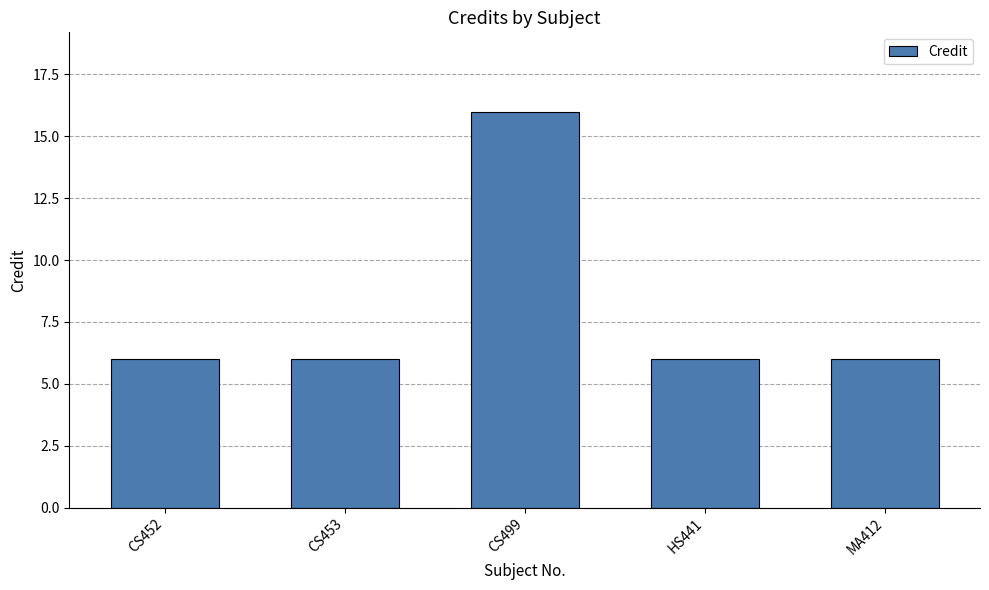

Reading left to right, what are all the values shown in this chart?

CS452=6	CS453=6	CS499=16	HS441=6	MA412=6